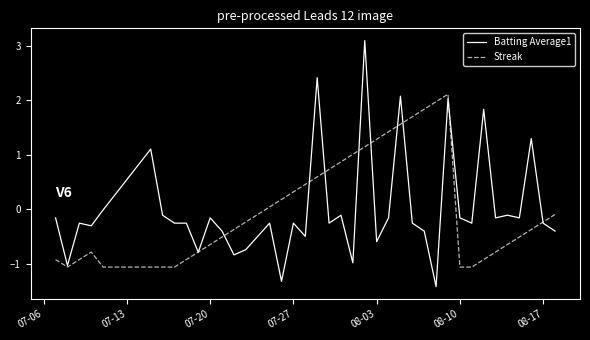

What is the minimum value for Streak?

-1.1